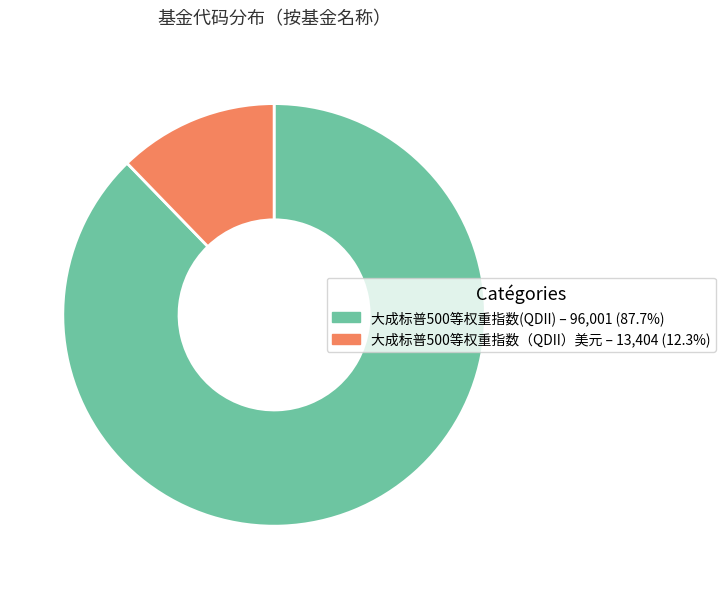

Approximately how many times larger is the value at 大成标普500等权重指数（QDII）美元 compared to 大成标普500等权重指数(QDII)?

0.1